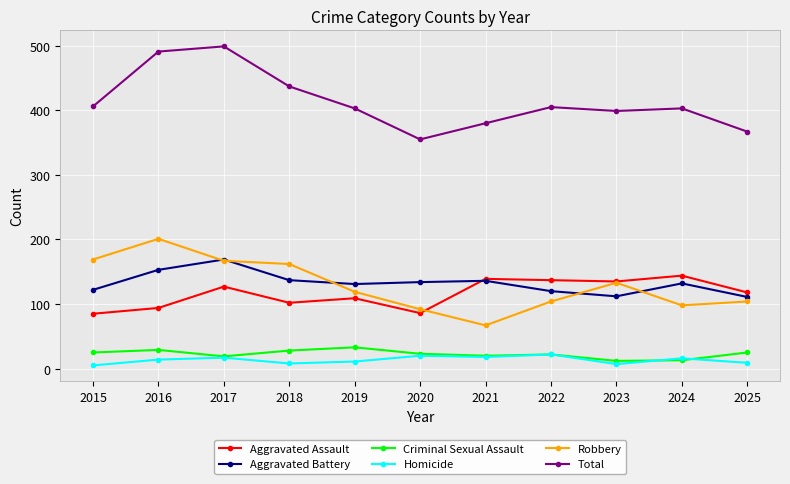

Is the value of Aggravated Battery at 2025 greater than the value of Total at 2015?

No